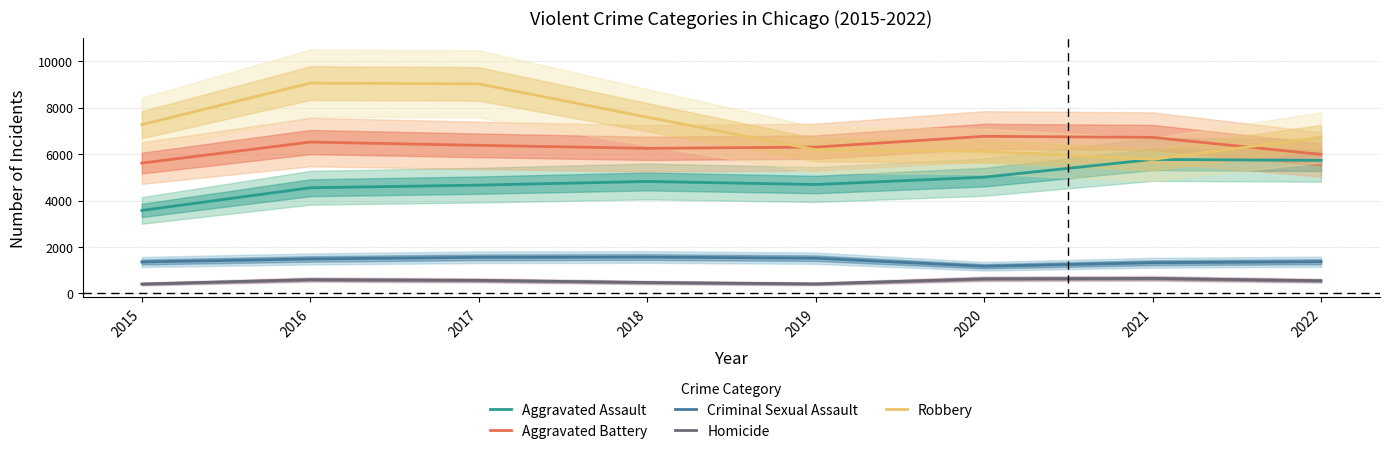

True or false: Homicide and Aggravated Assault intersect in this chart.

False